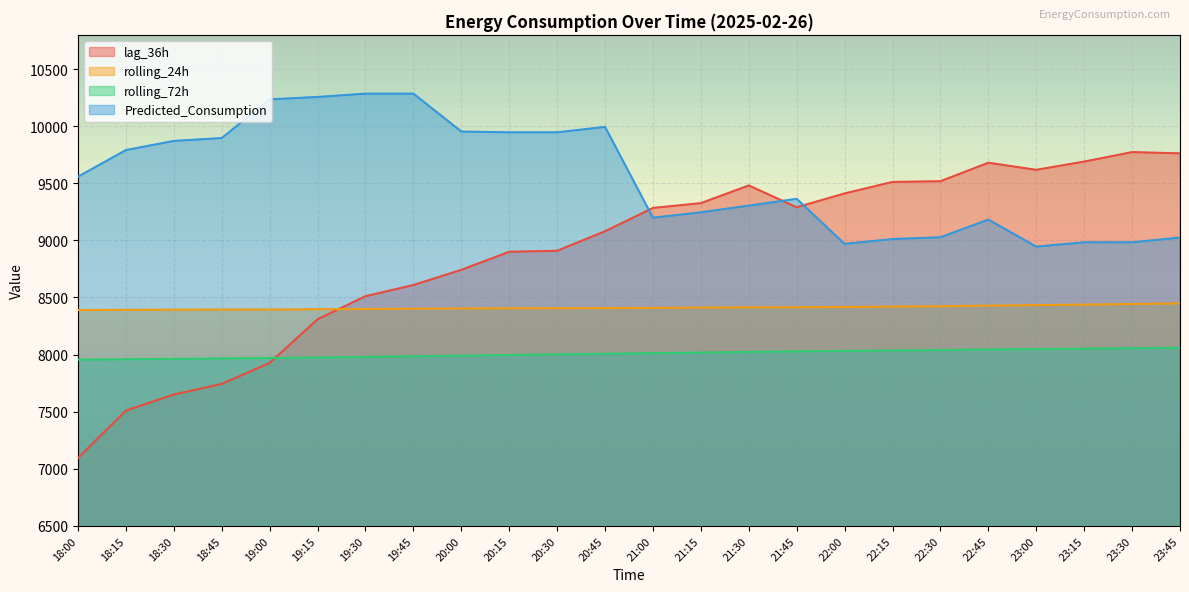

What are all the series names shown in the legend?

lag_36h, rolling_24h, rolling_72h, Predicted_Consumption